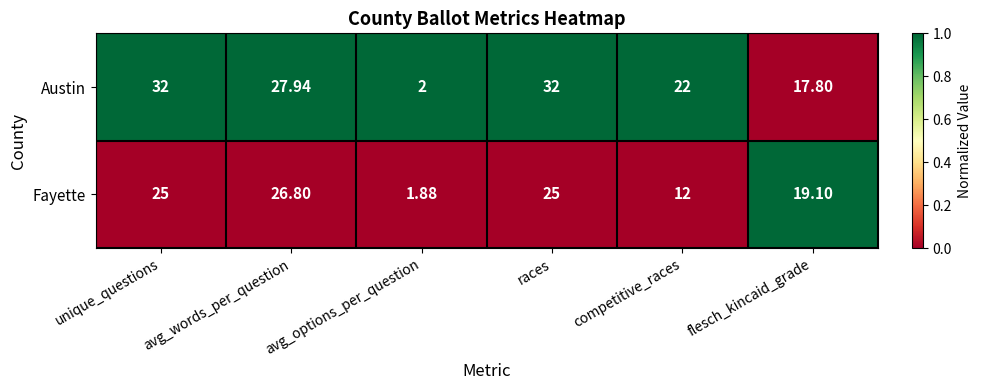

Where is Fayette nearest to the value 14?

competitive_races